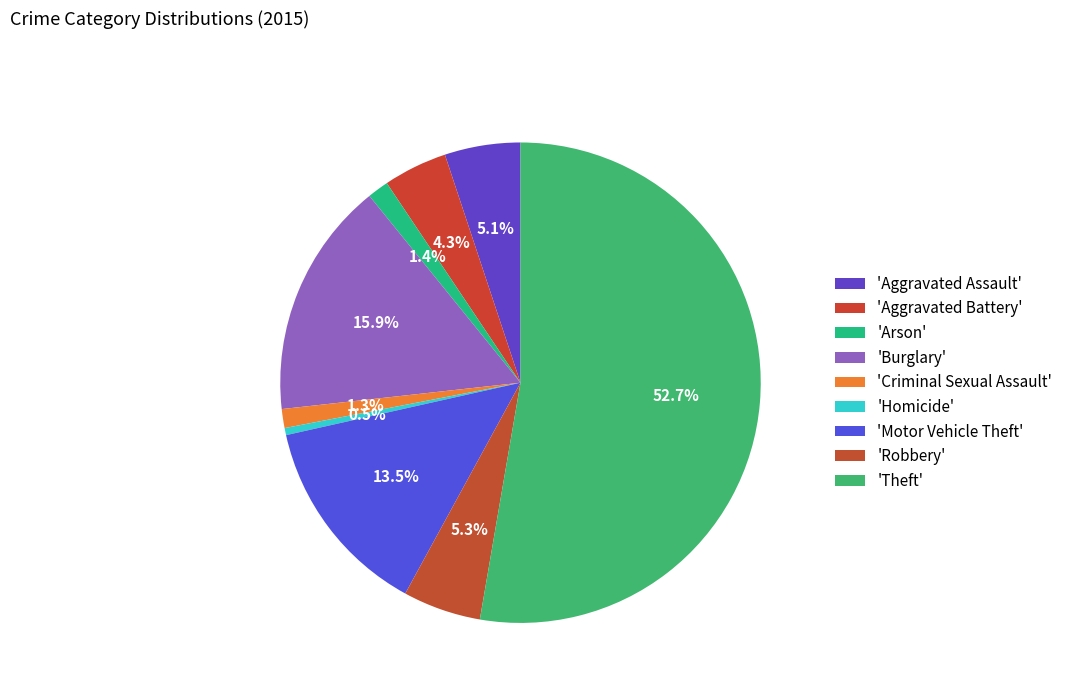

Is there a majority slice in this chart?

Yes